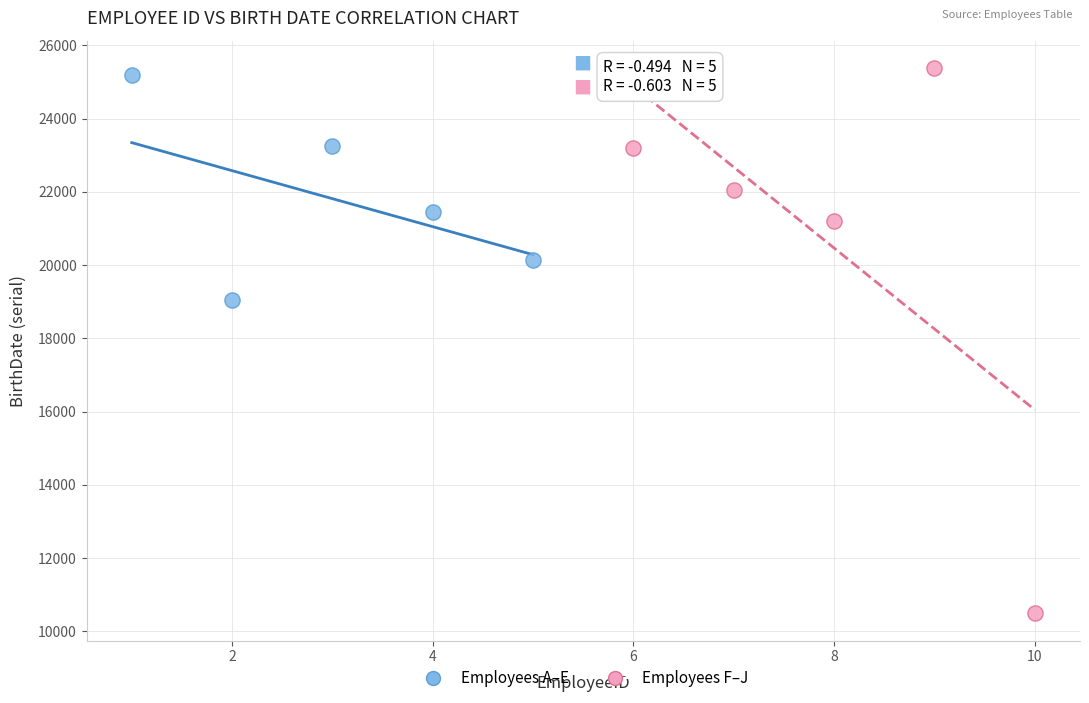

What are all the series names shown in the legend?

Employees A–E, Employees F–J